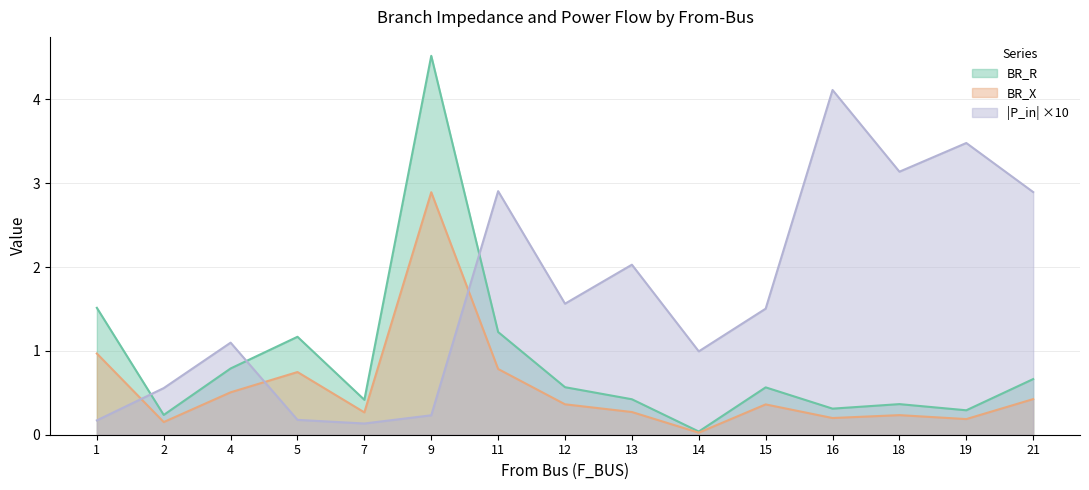

What value does the BR_R series have at 18?

0.4